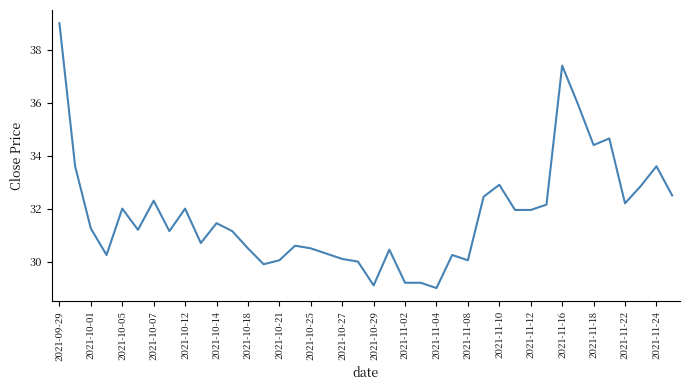

What is the greatest value displayed?

39.0